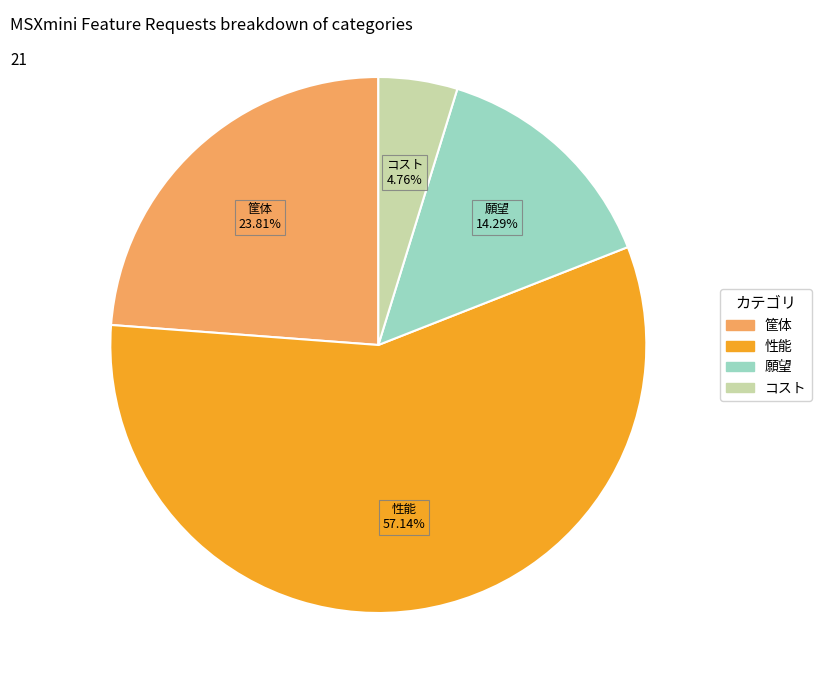

Do 願望 and 性能 together represent more than half of the pie?

Yes